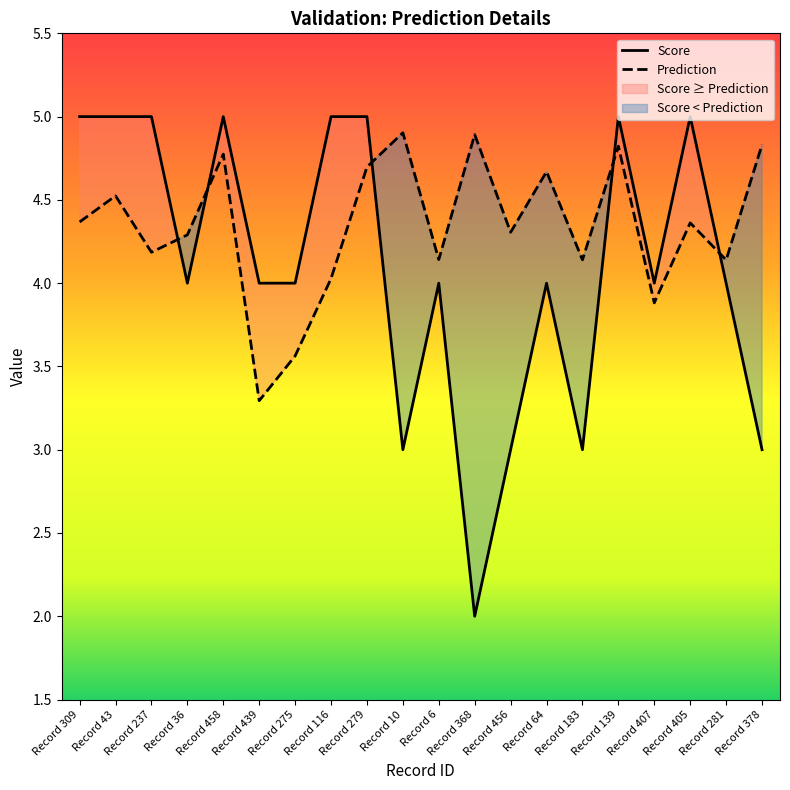

How many lines are shown in the chart?

2